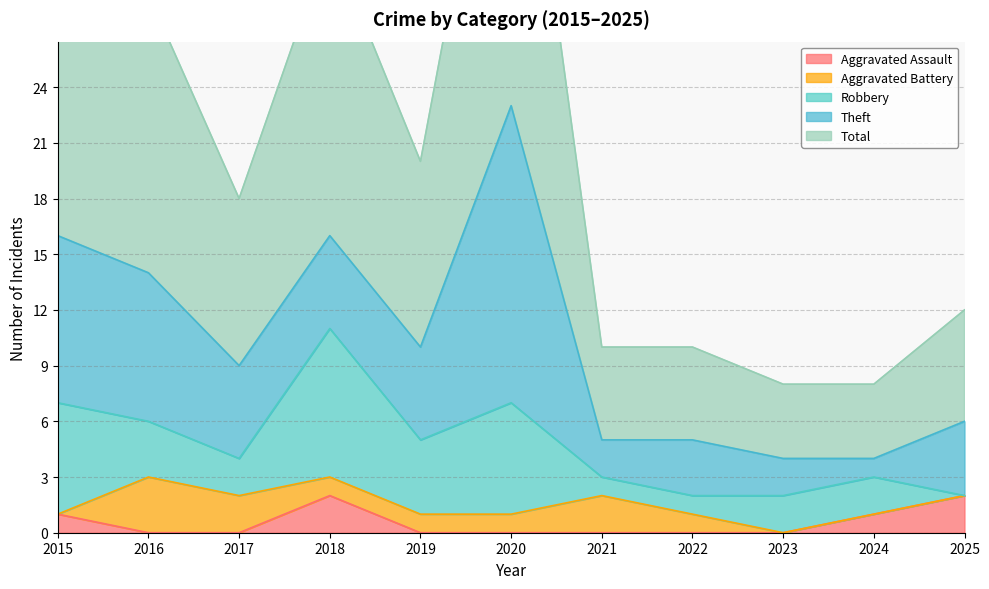

What is the value of the Theft point at the 7th from the left?

2